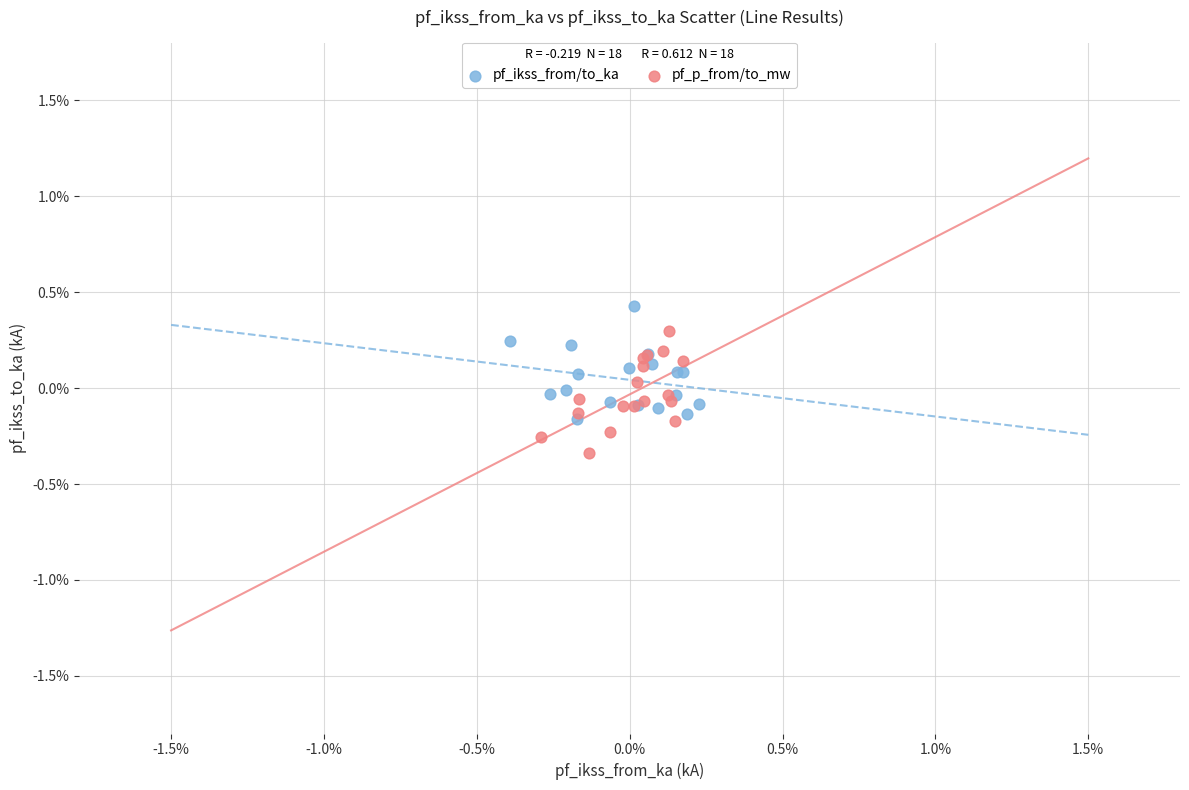

Which series contains the lowest Y value?

pf_p_from/to_mw